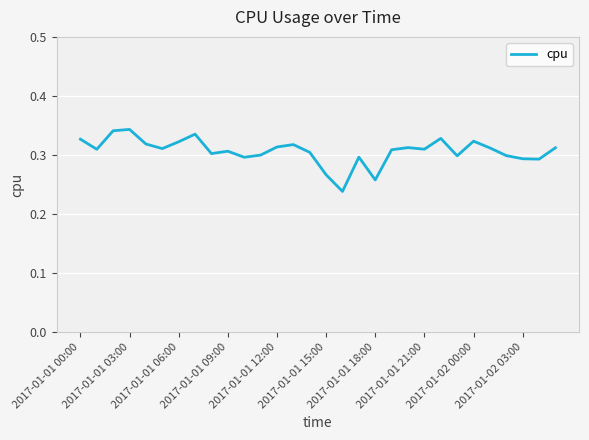

True or false: the data shows 0.1 at 2017-01-01 21:00.

False